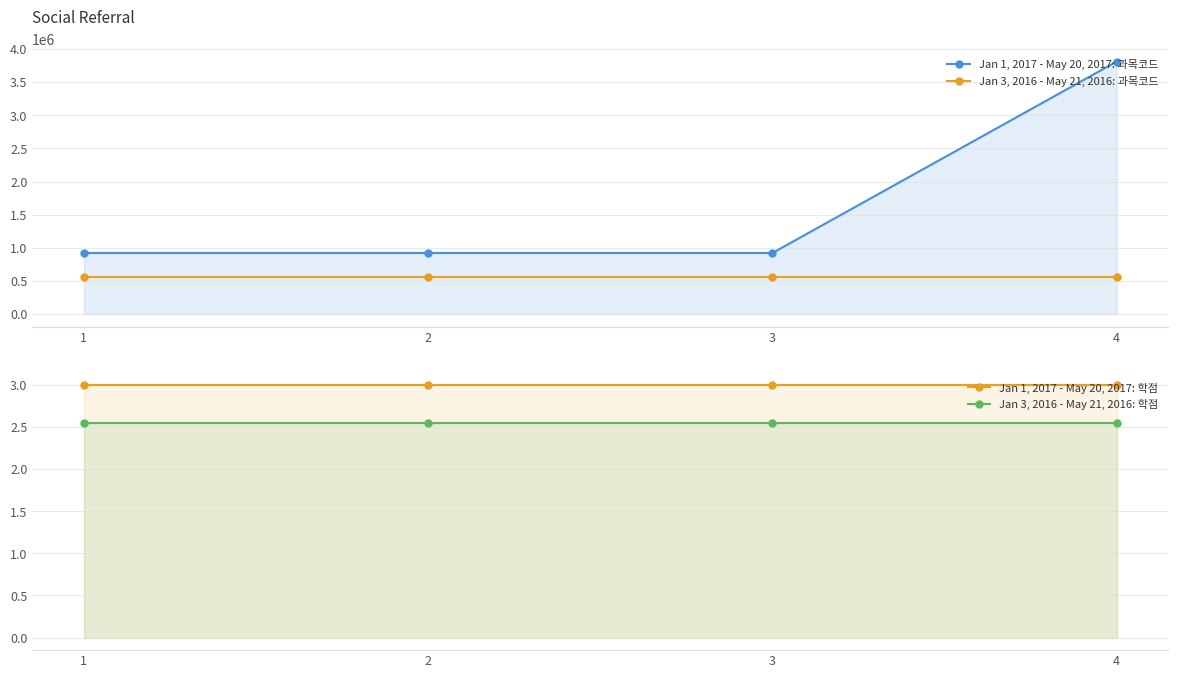

At which label does Jan 3, 2016 - May 21, 2016: 과목코드 reach its peak?

1